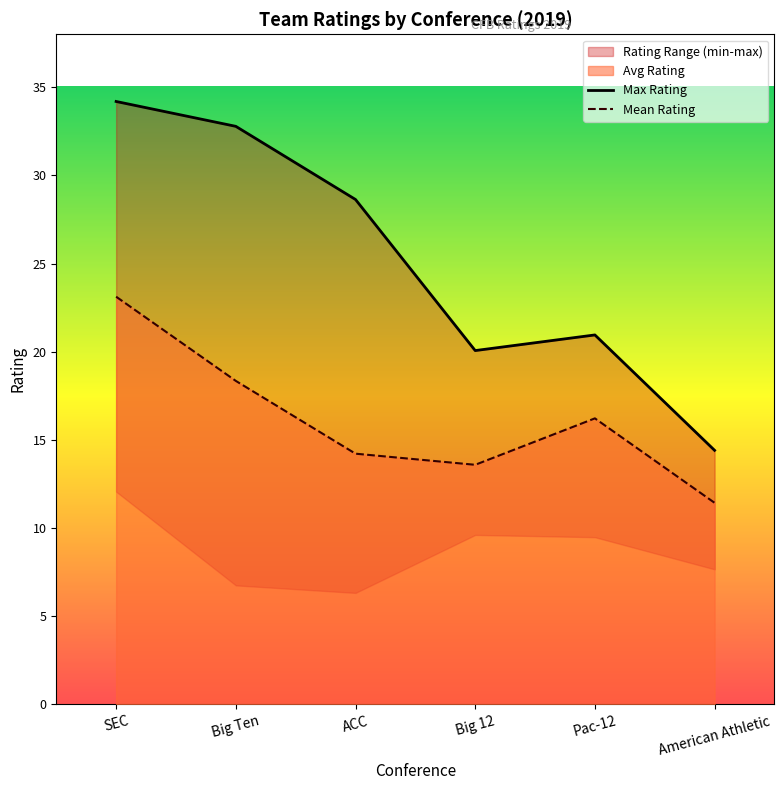

True or false: Max Rating has a value of 14.4 at American Athletic.

True